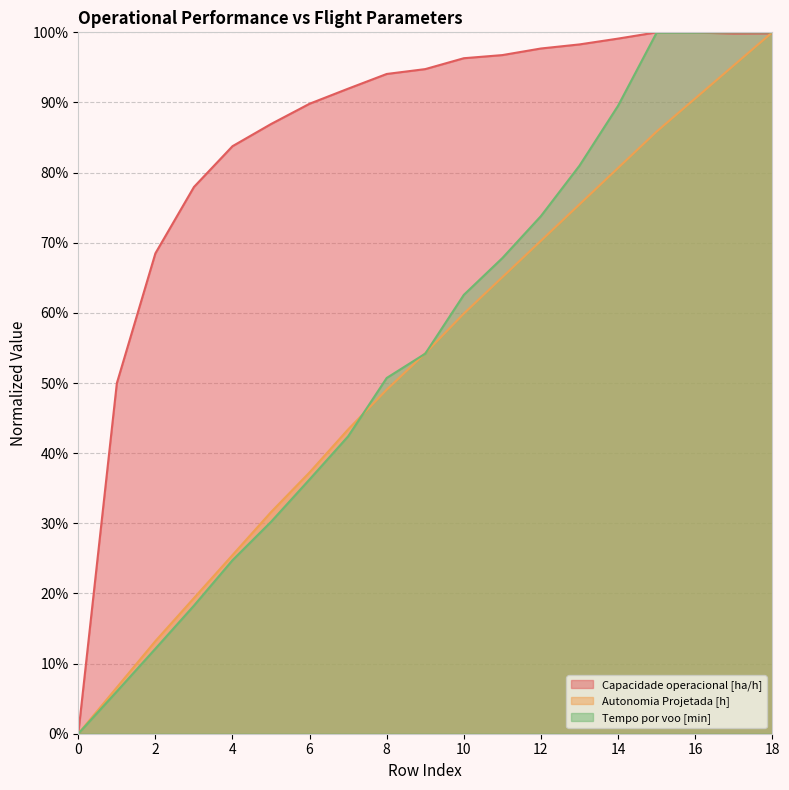

Reading right to left, extract all data points from this chart.

Capacidade operacional [ha/h]: 18=99.9	17=99.8	16=100.0	15=100.0	14=99.1	13=98.3	12=97.7	11=96.8	10=96.3	9=94.8	8=94.1	7=92.0	6=89.8	5=86.9	4=83.8	3=78.0	2=68.5	1=50.0	0=0.0
Autonomia Projetada [h]: 18=100.0	17=95.3	16=90.6	15=85.8	14=80.7	13=75.5	12=70.3	11=65.1	10=59.9	9=54.2	8=49.1	7=43.4	6=37.3	5=31.6	4=25.5	3=19.3	2=13.2	1=6.6	0=0.0
Tempo por voo [min]: 18=100.0	17=100.0	16=99.9	15=99.9	14=89.5	13=81.0	12=73.8	11=67.8	10=62.6	9=54.2	8=50.7	7=42.4	6=36.3	5=30.2	4=24.7	3=18.3	2=12.1	1=6.0	0=0.0